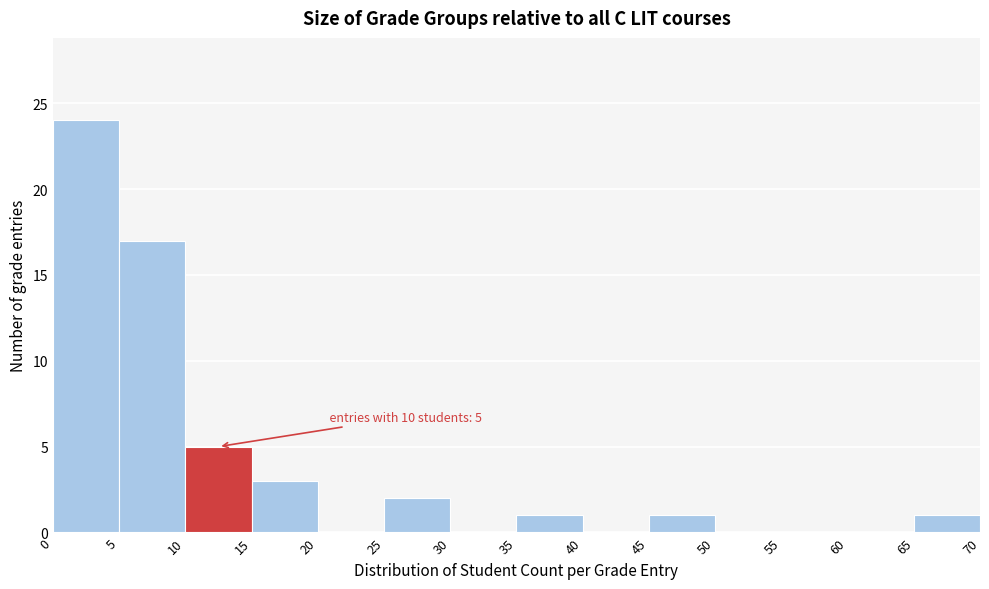

Which range on the x-axis has the tallest bar?

0 to 5